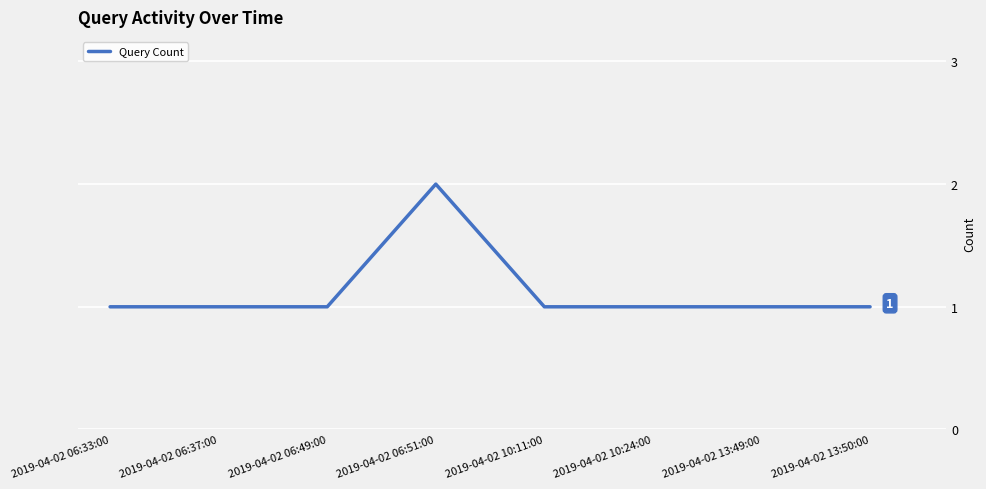

Which category has the highest value across all series?

2019-04-02 06:51:00